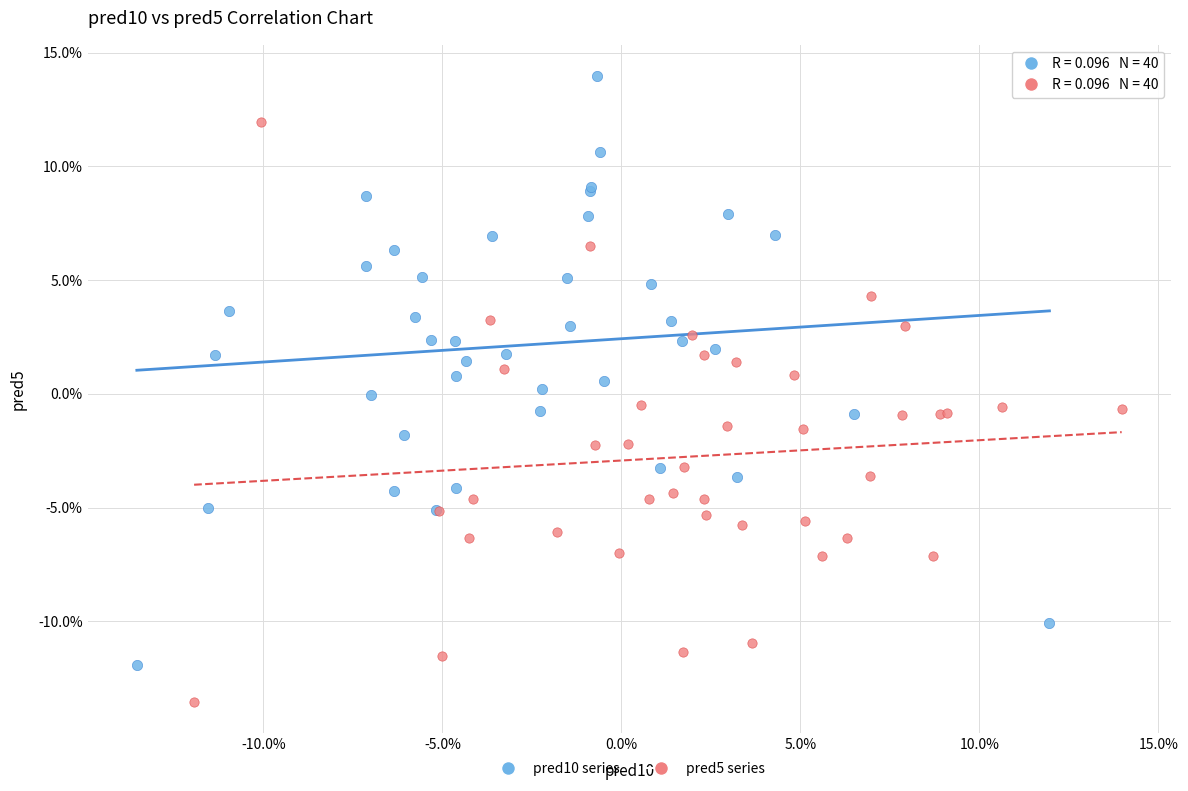

Which series has the widest spread of Y values?

pred10 series